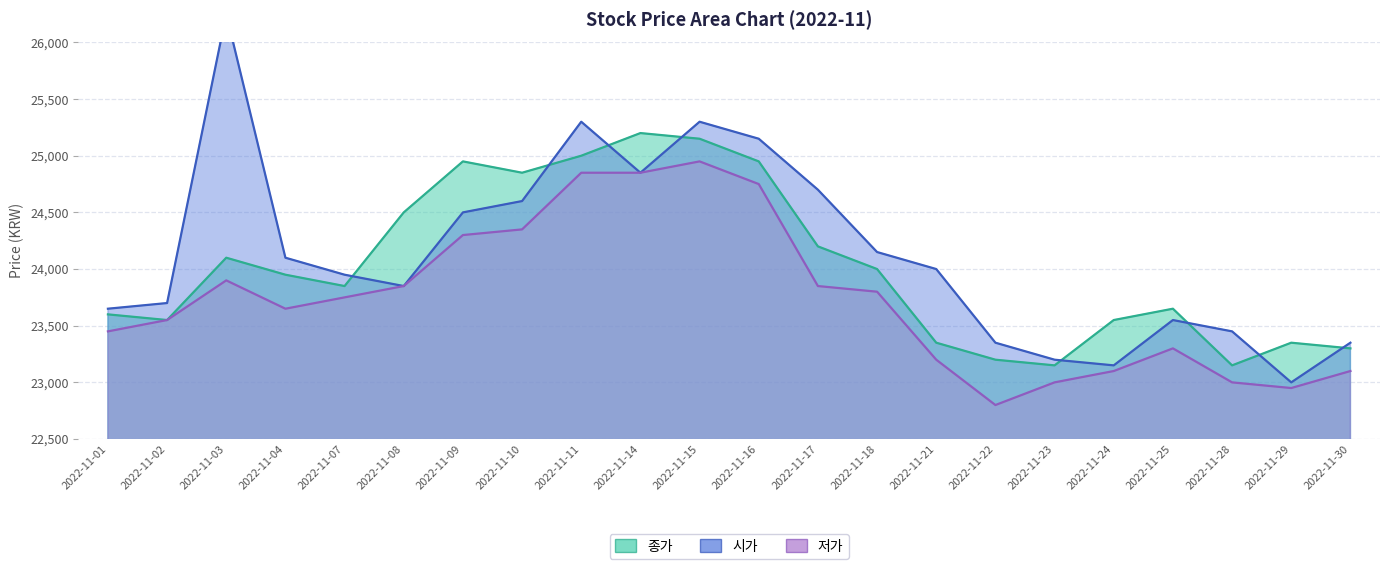

After their last crossing, which series has the higher values: 시가 or 종가?

시가